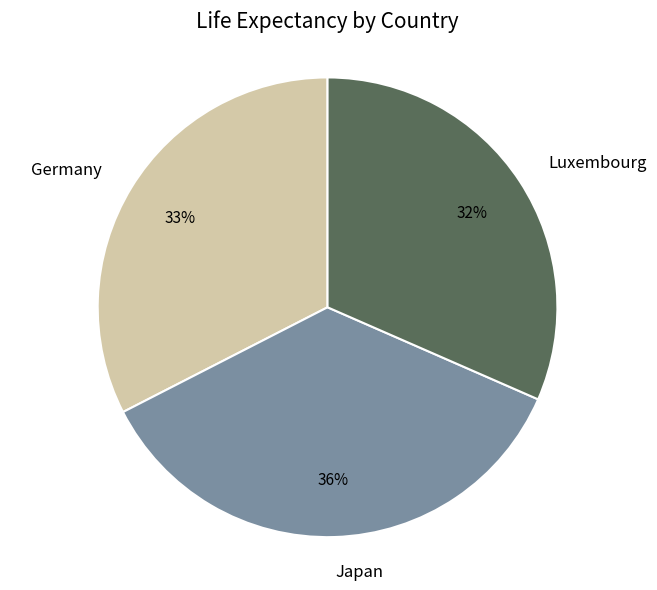

Does Germany account for over 50% of the chart?

No